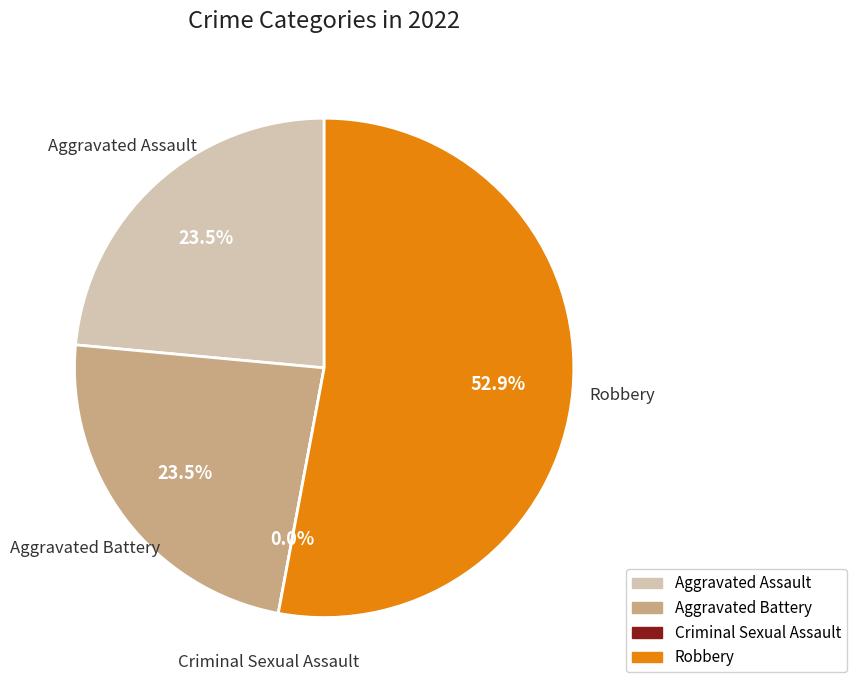

Rank the categories by value from highest to lowest.

Robbery, Aggravated Assault, Aggravated Battery, Criminal Sexual Assault